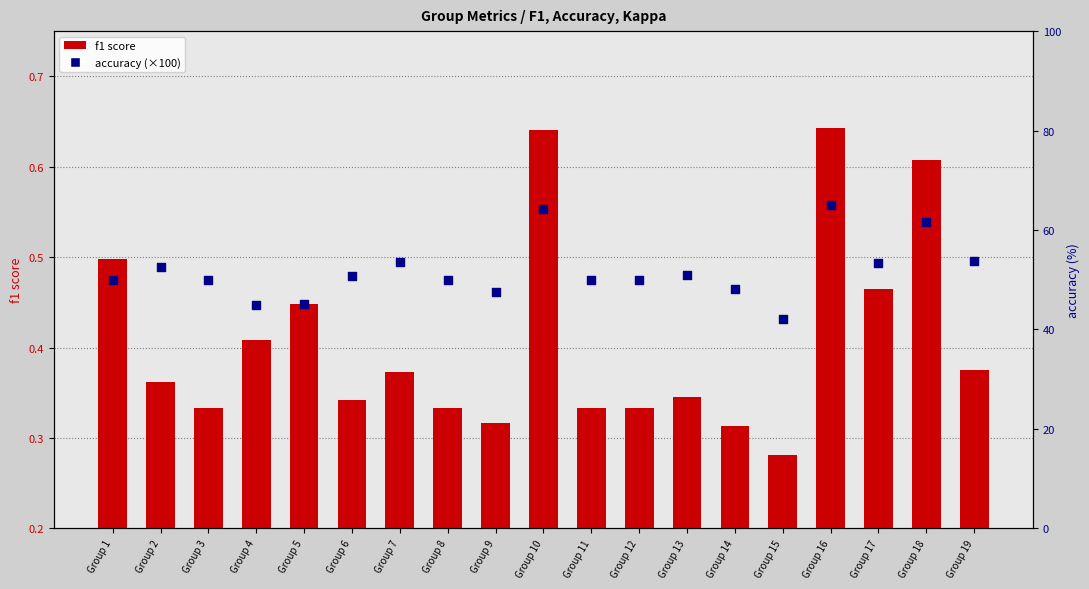

At which category is the sum across all series the highest?

Group 16